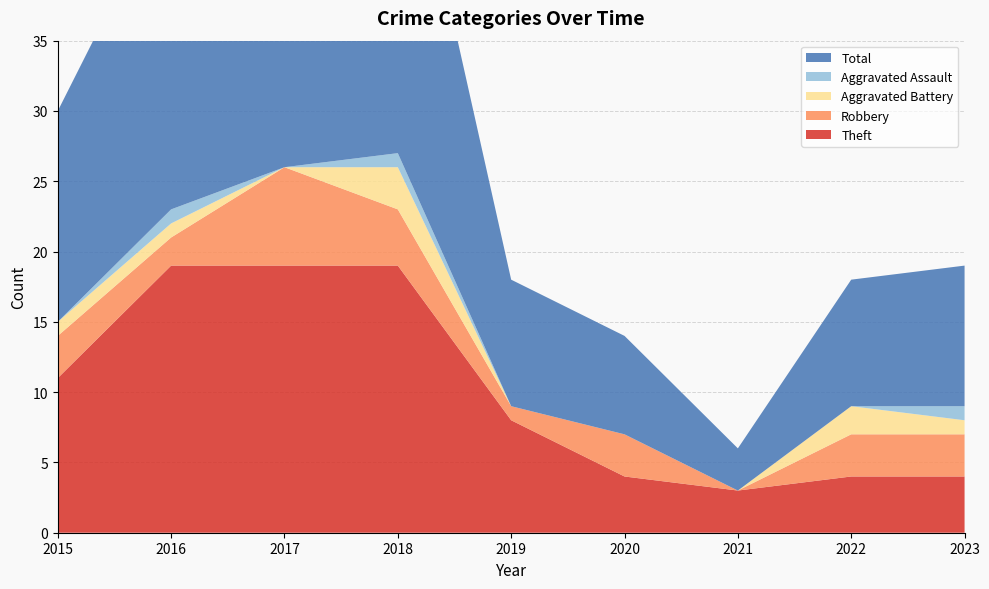

Reading left to right, extract all data points from this chart.

Theft: 2015=11	2016=19	2017=19	2018=19	2019=8	2020=4	2021=3	2022=4	2023=4
Robbery: 2015=3	2016=2	2017=7	2018=4	2019=1	2020=3	2021=0	2022=3	2023=3
Aggravated Battery: 2015=1	2016=1	2017=0	2018=3	2019=0	2020=0	2021=0	2022=2	2023=1
Aggravated Assault: 2015=0	2016=1	2017=0	2018=1	2019=0	2020=0	2021=0	2022=0	2023=1
Total: 2015=15	2016=23	2017=27	2018=27	2019=9	2020=7	2021=3	2022=9	2023=10